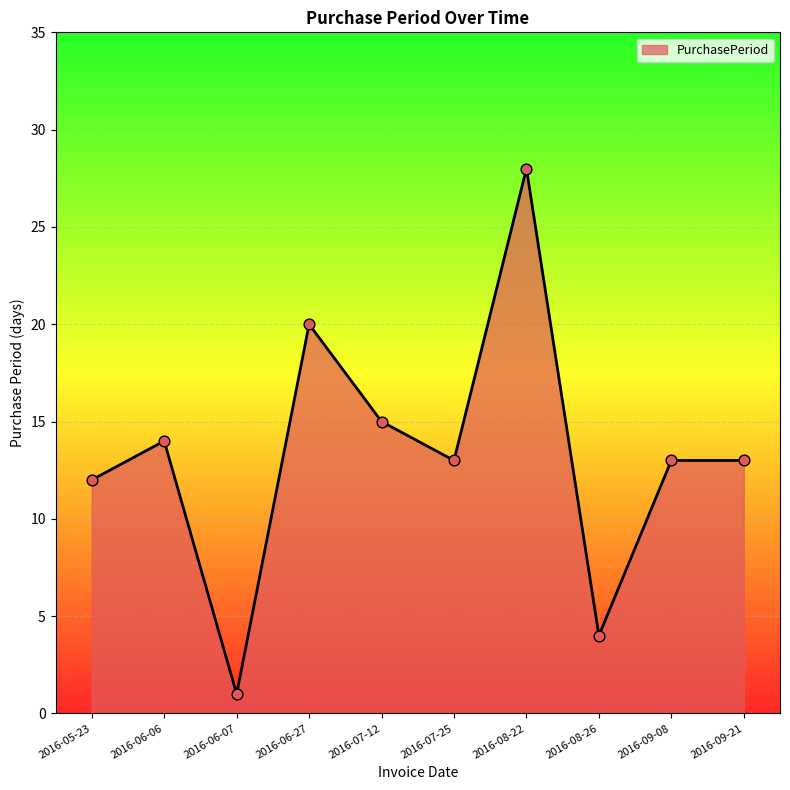

What is the change in value from 2016-08-22 to 2016-09-21?

-15